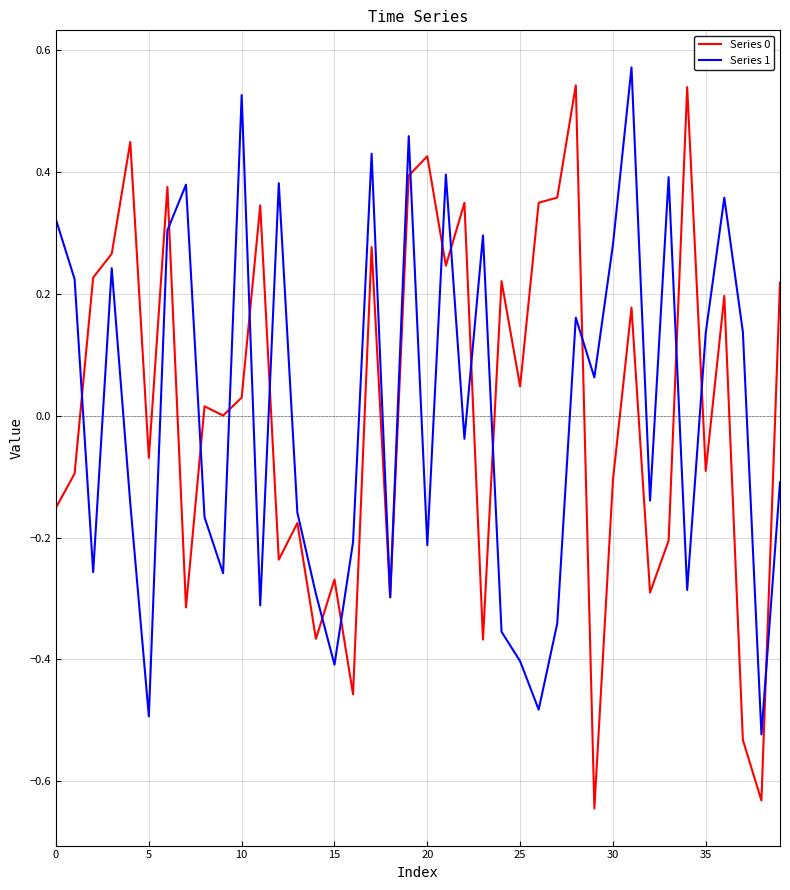

How many lines are shown in the chart?

2